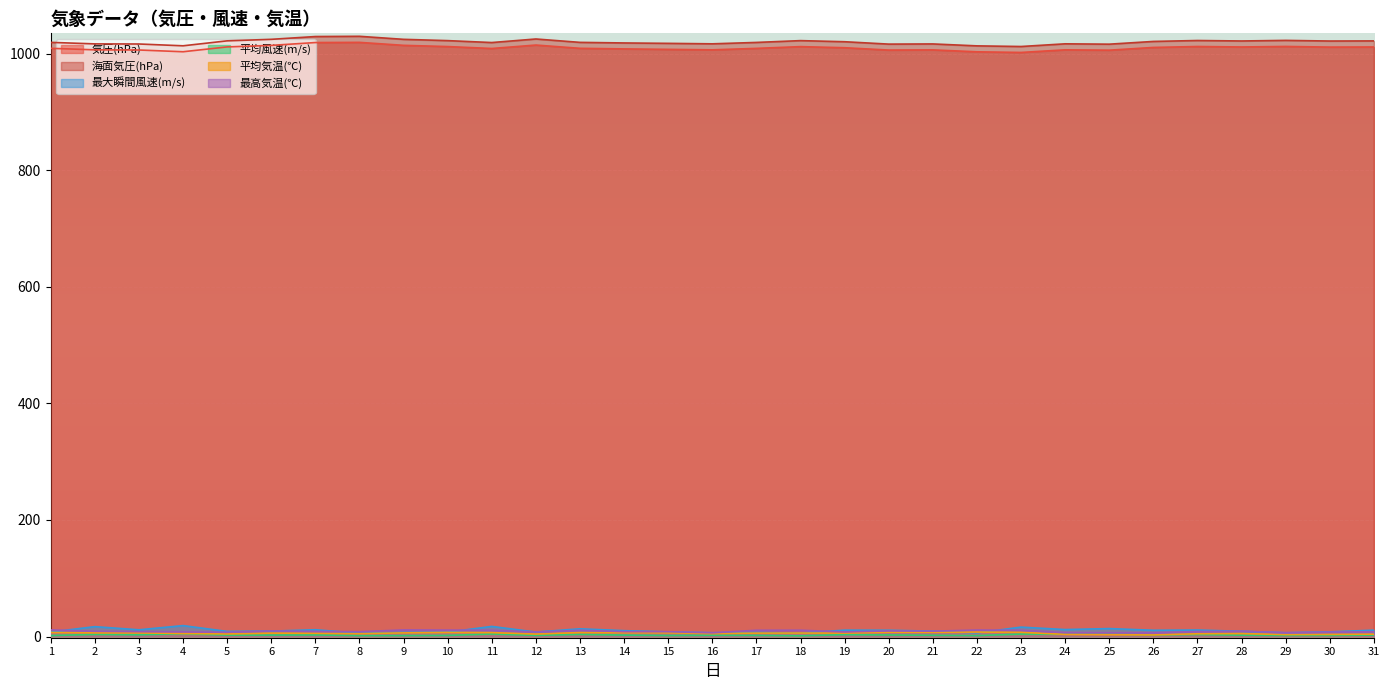

Which series changed the most between 22 and 24?

最大瞬間風速(m/s)